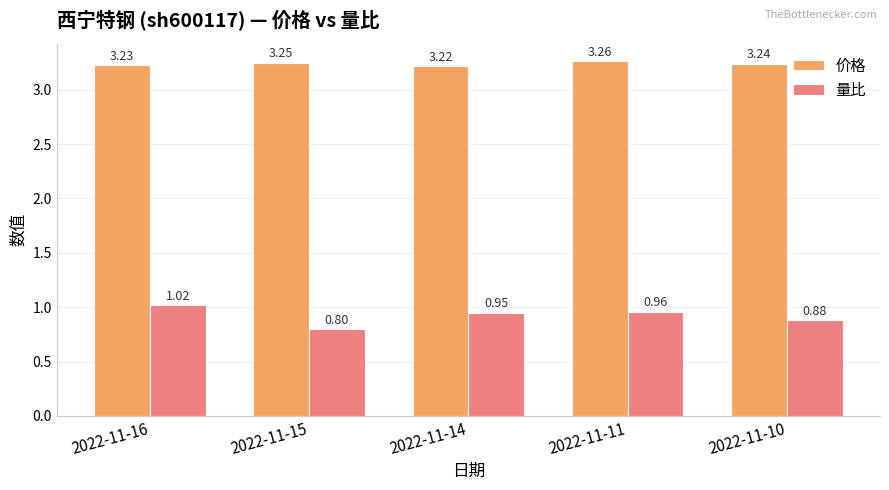

Which series changed the most between 2022-11-15 and 2022-11-11?

量比